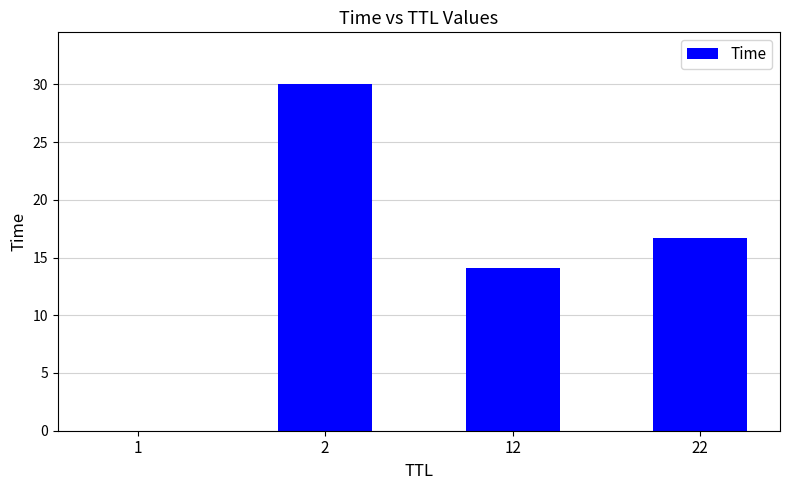

What is the approximate value at 2?

30.0